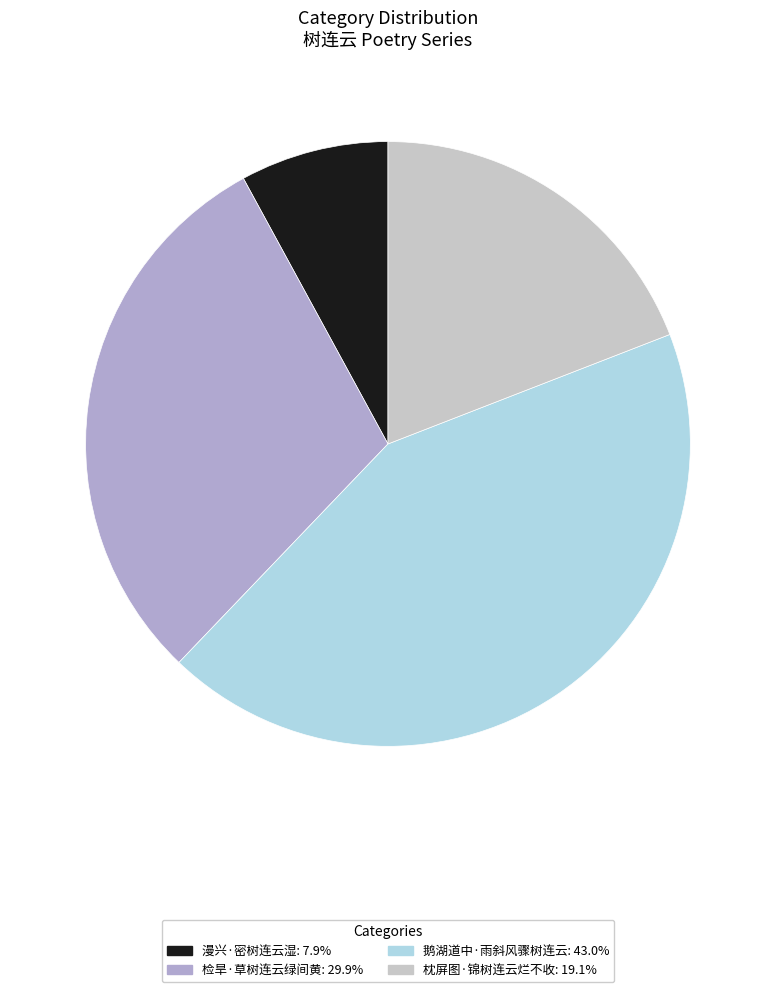

Does 漫兴·密树连云湿 account for over 50% of the chart?

No